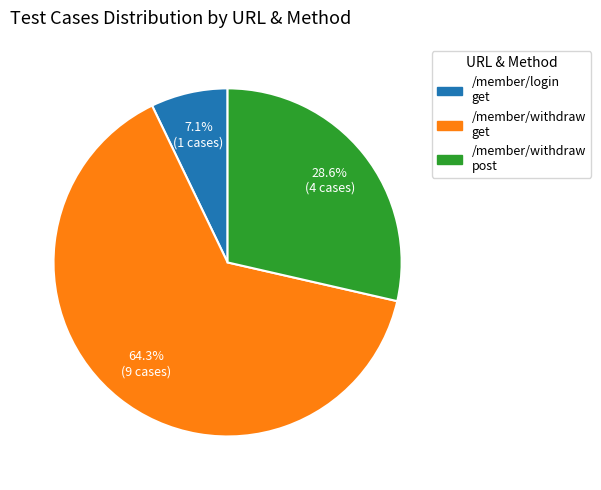

How many segments does this pie chart have?

3